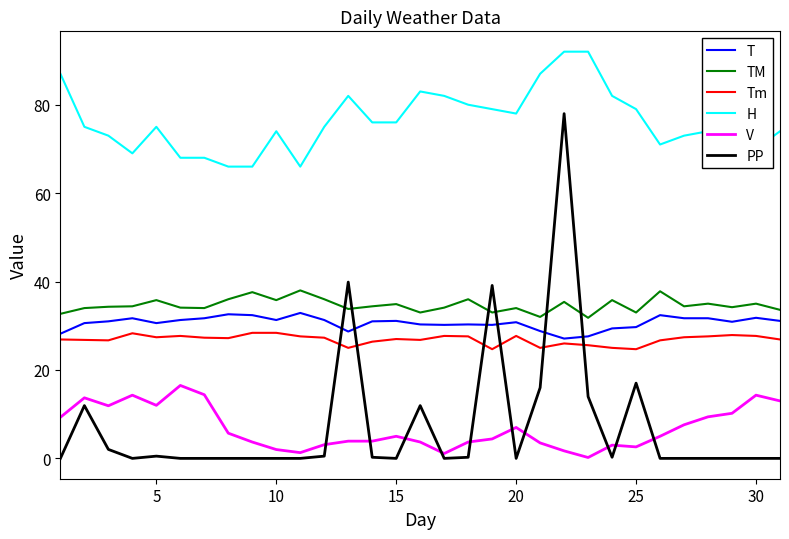

What is the greatest value displayed?

92.0